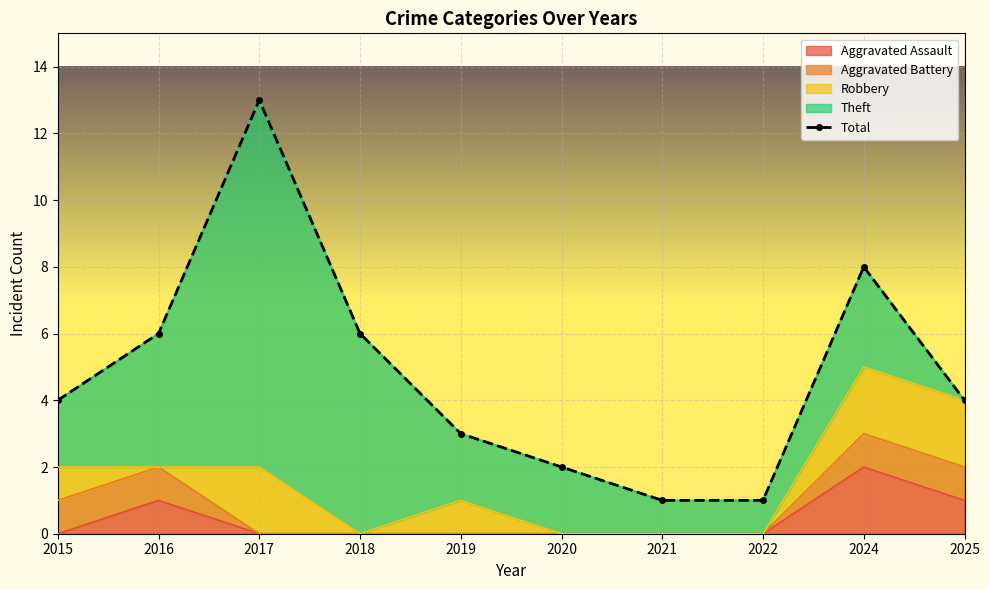

Approximately how many times larger is the value at 2022 compared to 2018?

0.2